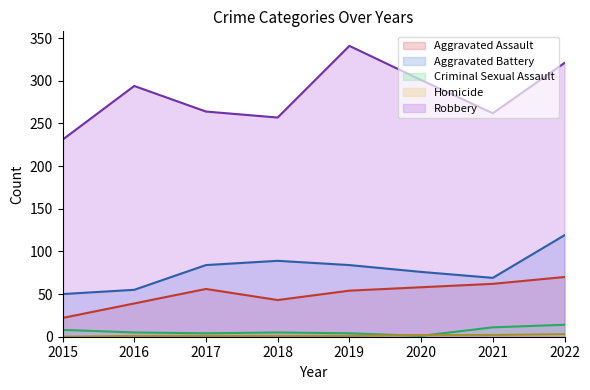

Rank the series at 2017 from lowest to highest value.

Homicide, Criminal Sexual Assault, Aggravated Assault, Aggravated Battery, Robbery